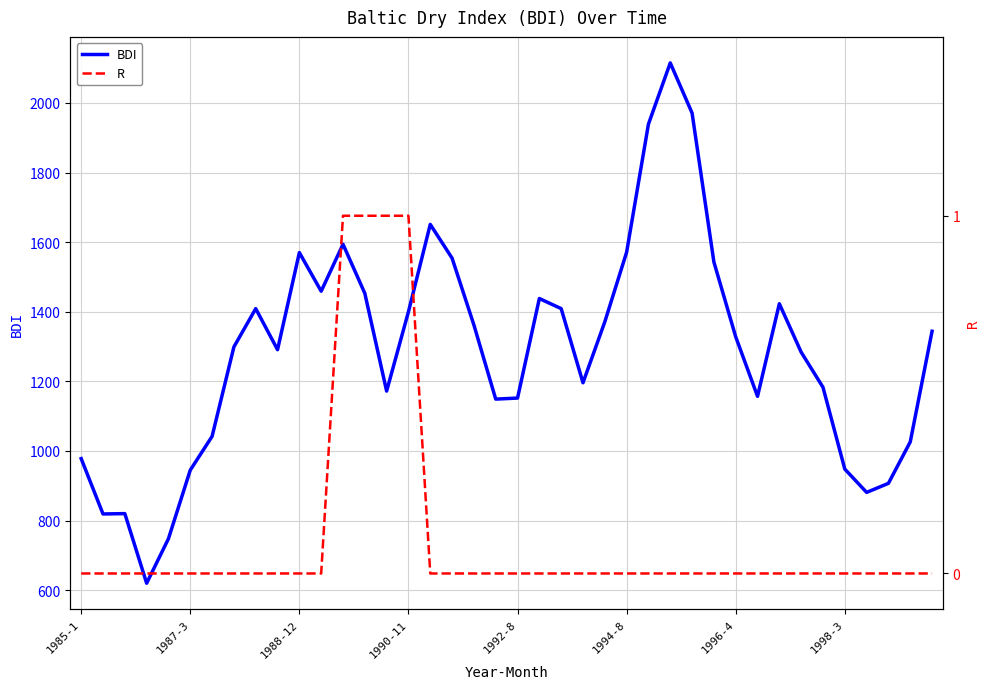

How many lines are shown in the chart?

2